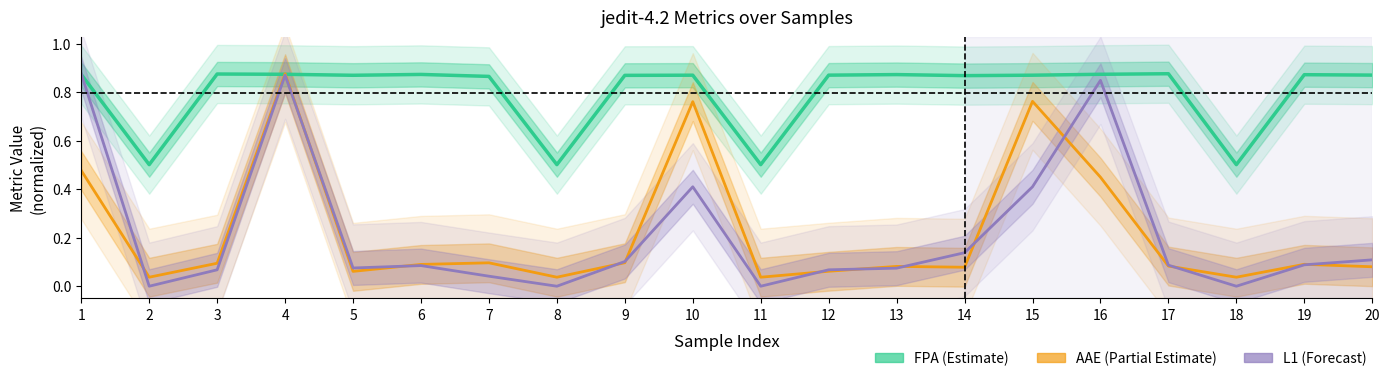

How many lines are shown in the chart?

3